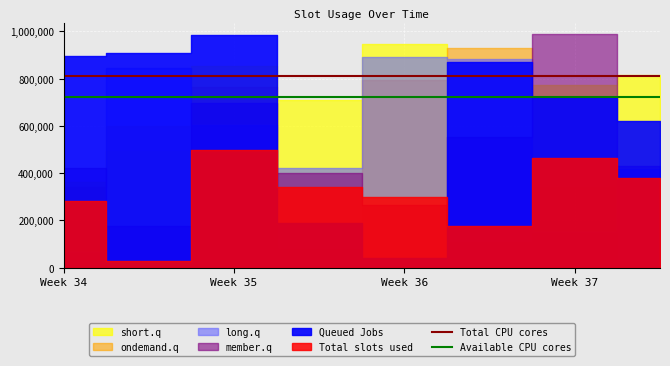

The Total CPU cores series shows 810009.1 at Week 34. True or false?

True